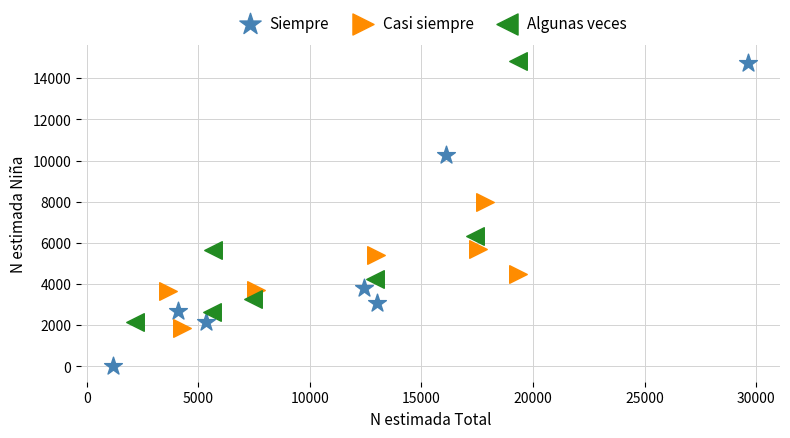

Which series reaches the minimum Y coordinate?

Siempre